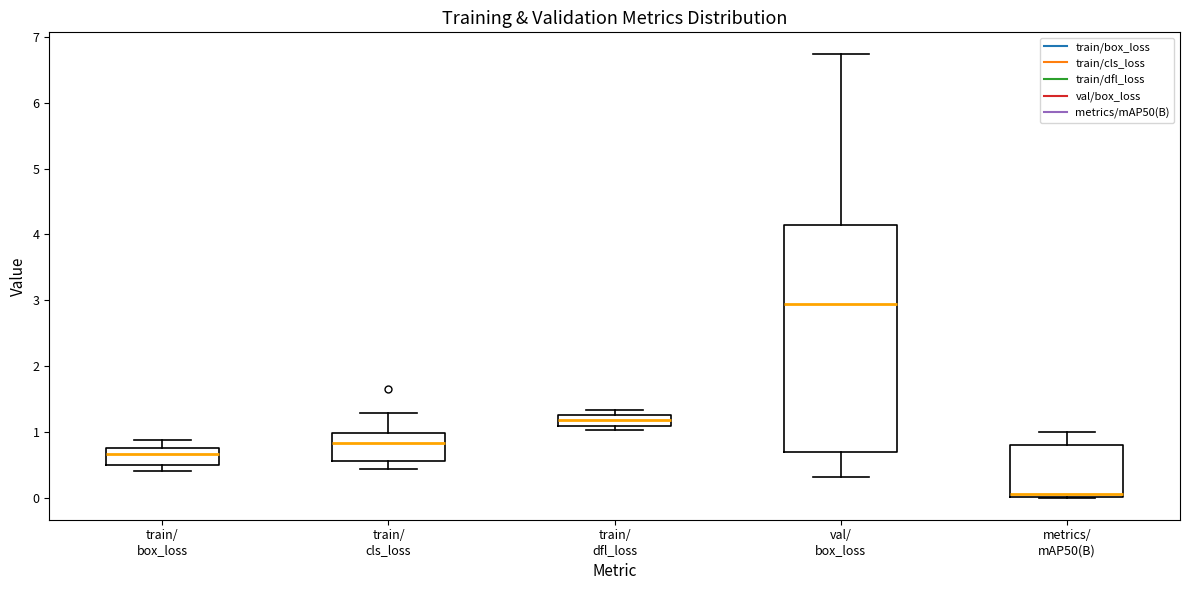

Where does the median line of the box for train/ box_loss sit on the y-axis? The values are not printed on the chart, so give them approximately, as read against the axis.

0.7